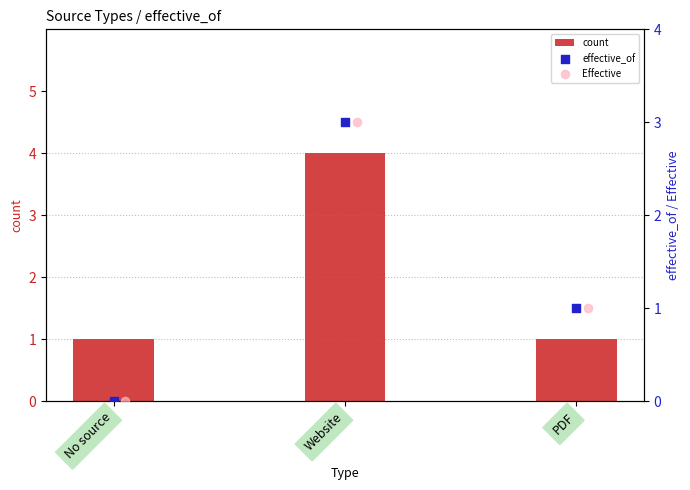

What is the sum of all count values?

6